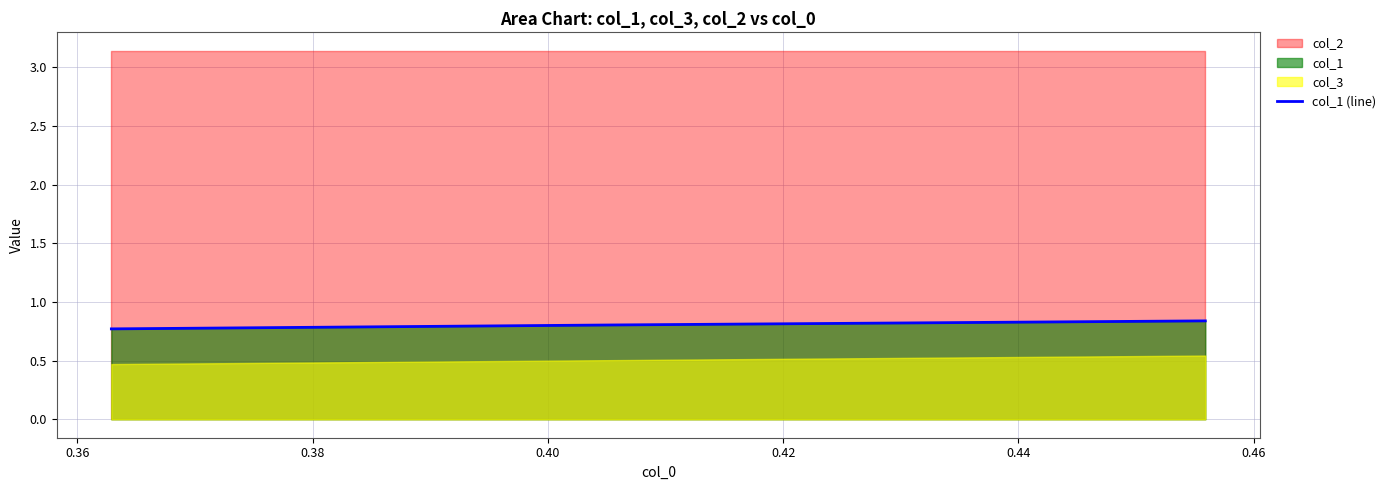

What is the average value?

0.8